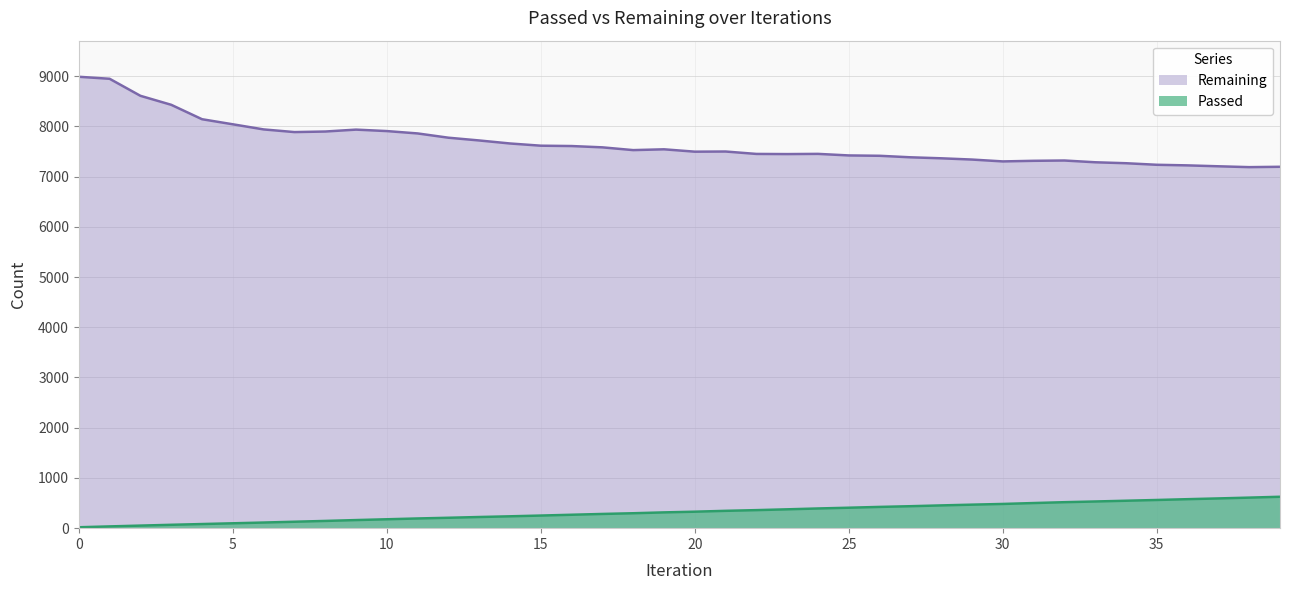

Which series has the largest total across all categories?

Remaining